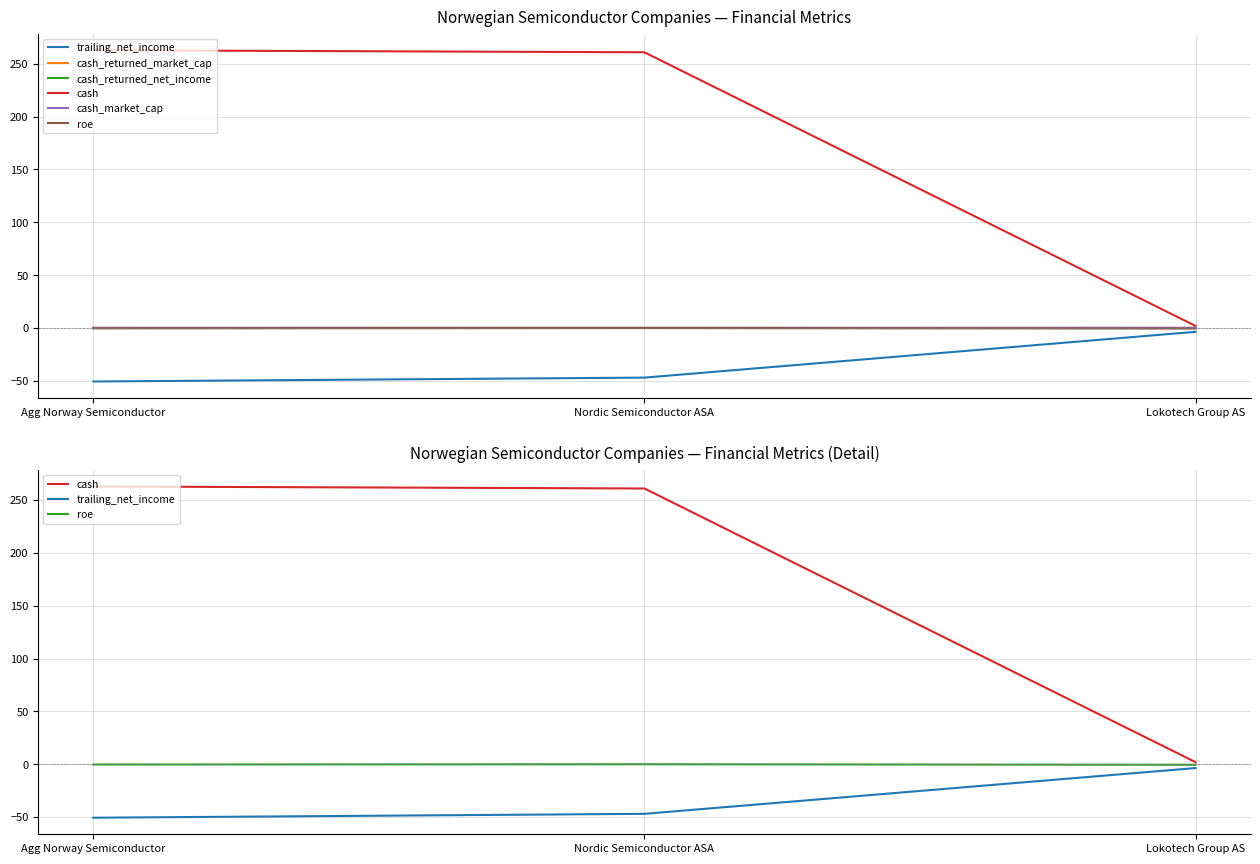

Which has a higher value, Nordic Semiconductor ASA or Lokotech Group AS?

Lokotech Group AS